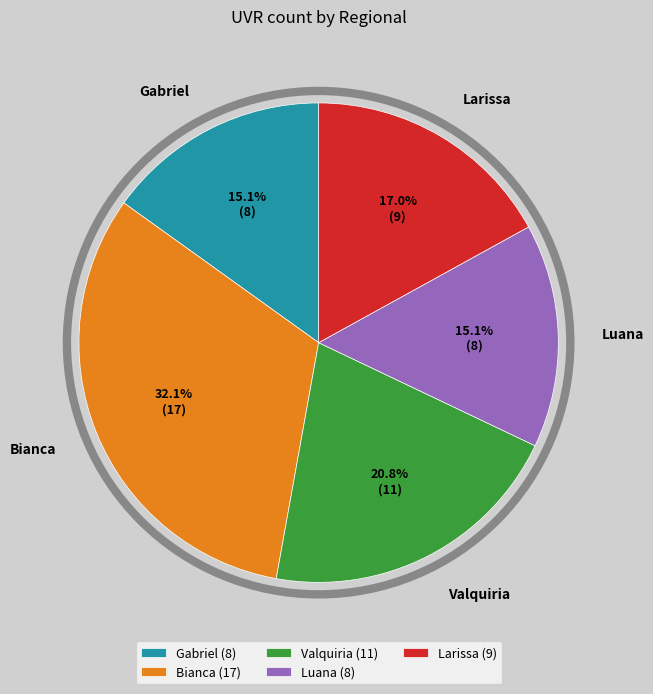

The Gabriel slice represents 23% of the pie. True or false?

False